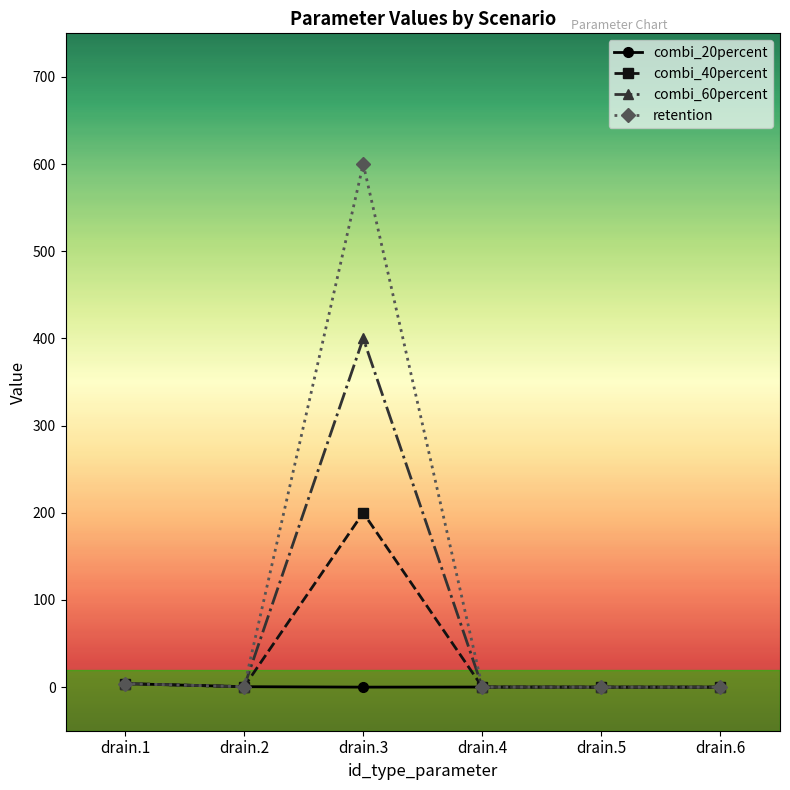

Does the chart display data point markers on the line(s)?

Yes